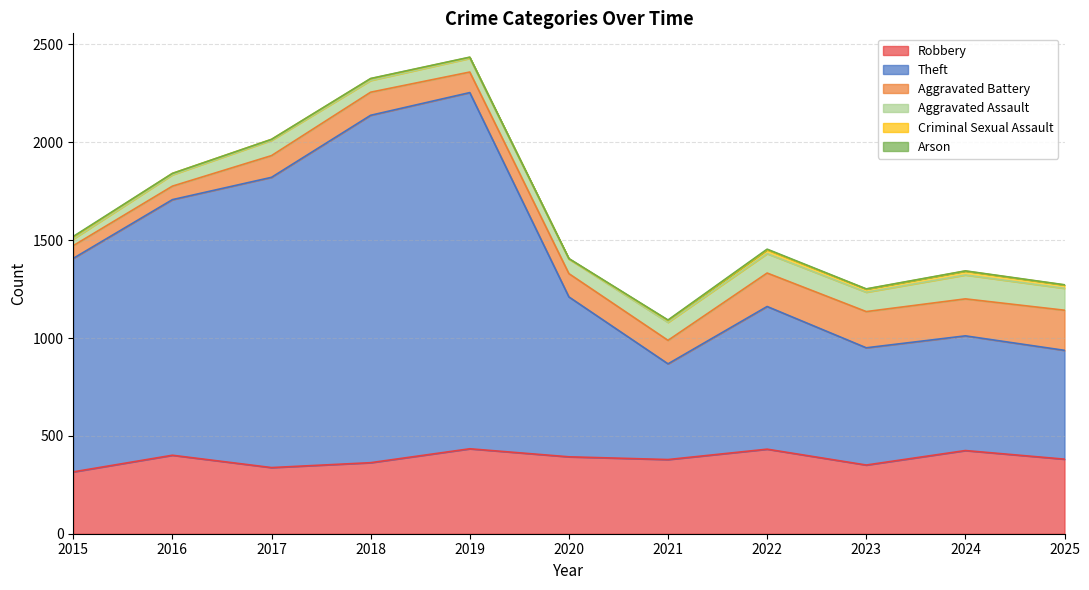

Which series has the widest spread of values?

Theft